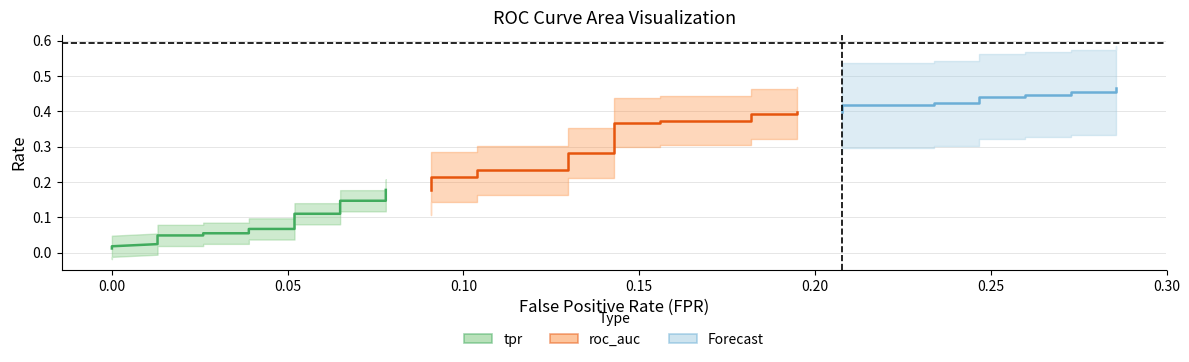

Is the value of tpr at 39 greater than the value of roc_auc at 36?

No